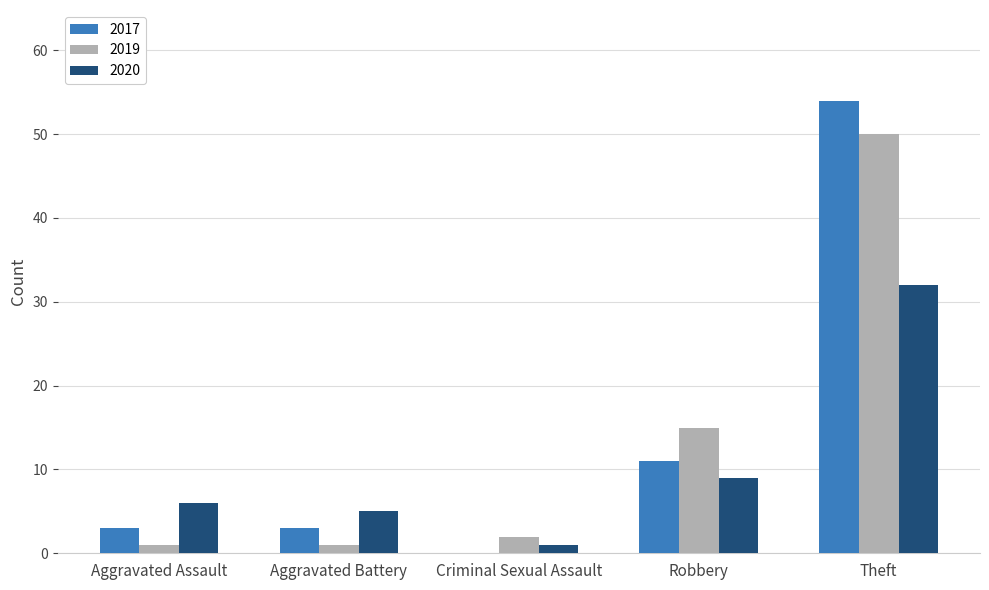

How many positive values does the 2017 series have?

4